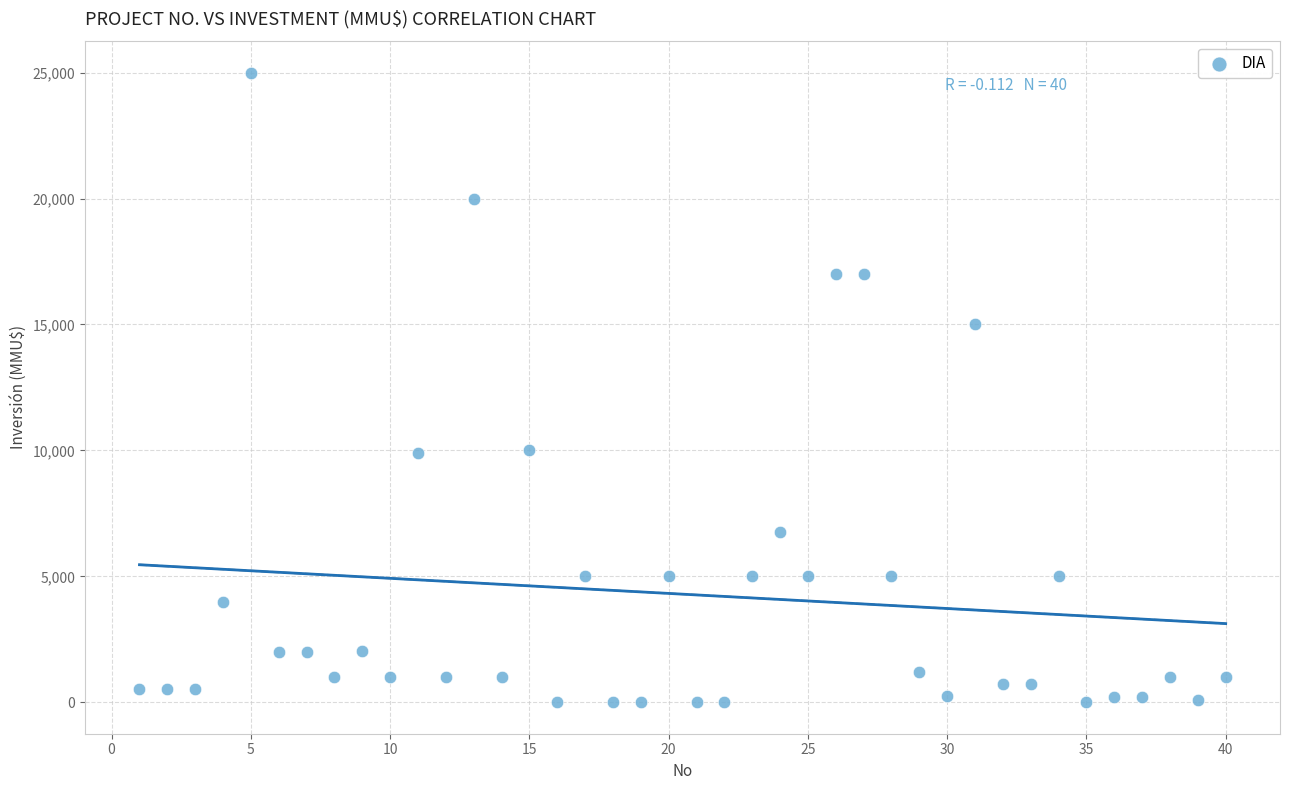

What is the range of Y values (max minus min)?

25000